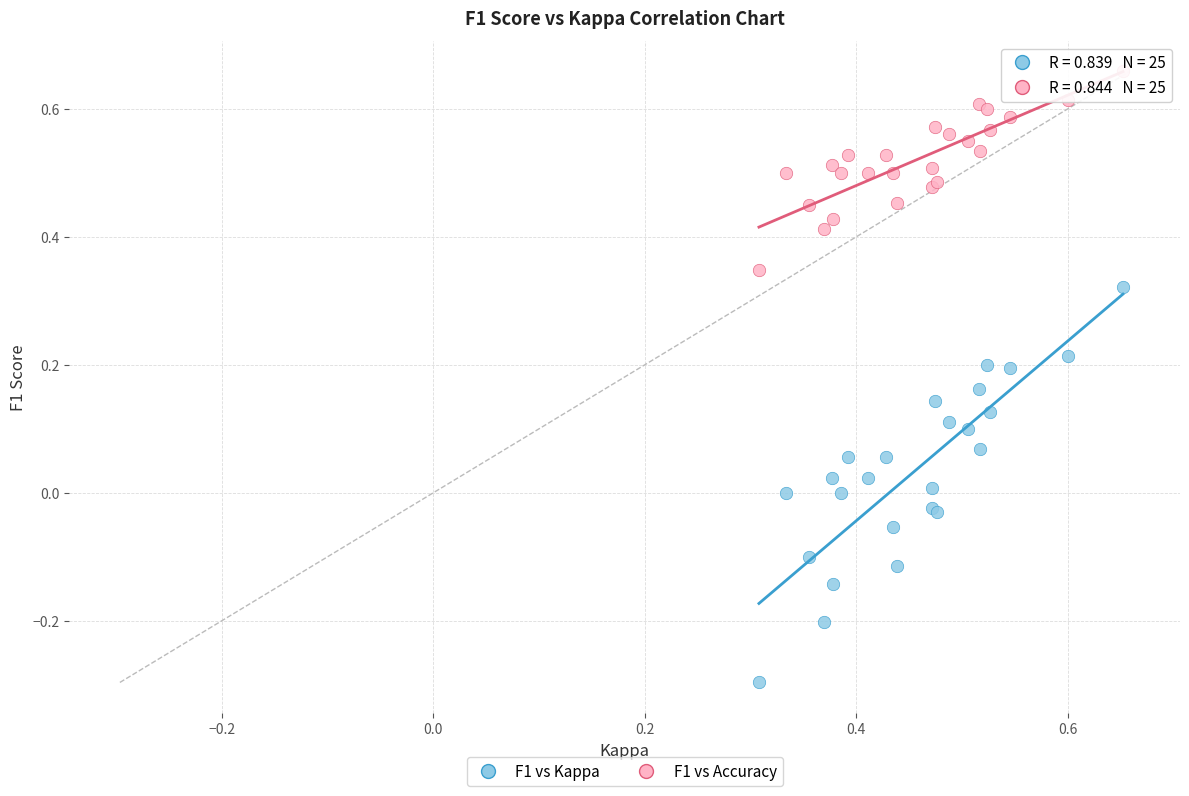

Which series reaches the minimum Y coordinate?

F1 vs Kappa